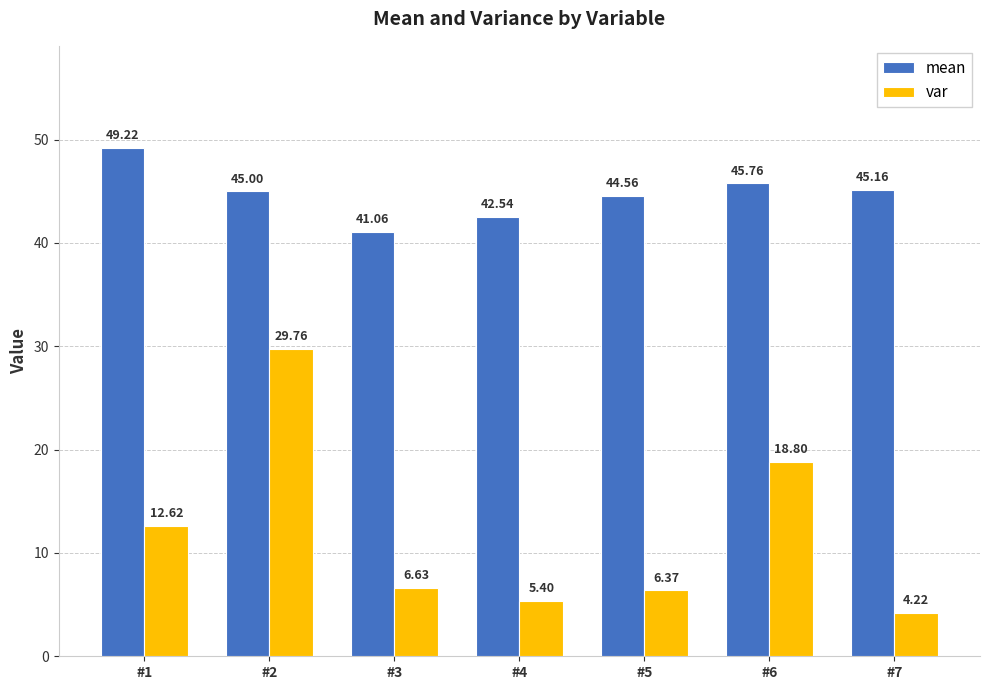

Reading left to right, transcribe all the data shown in this chart.

mean: 49.2	45.0	41.1	42.5	44.6	45.8	45.2
var: 12.6	29.8	6.6	5.4	6.4	18.8	4.2